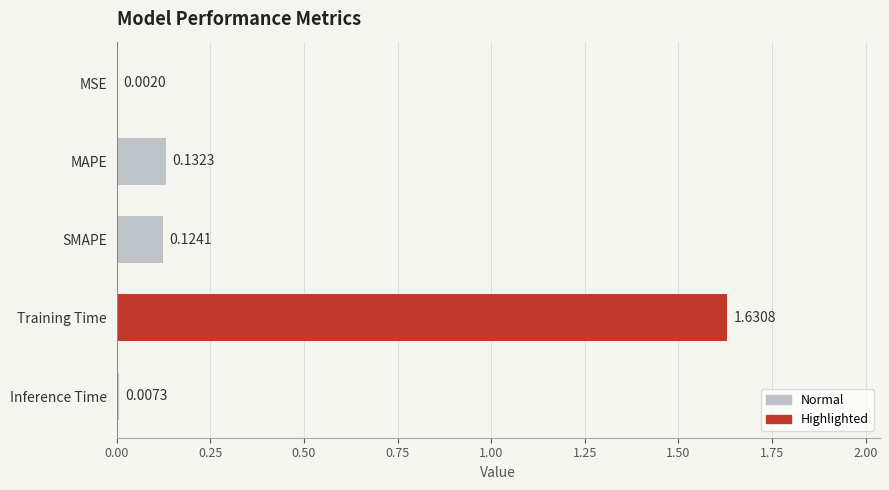

Between MSE and Training Time, which is larger?

Training Time